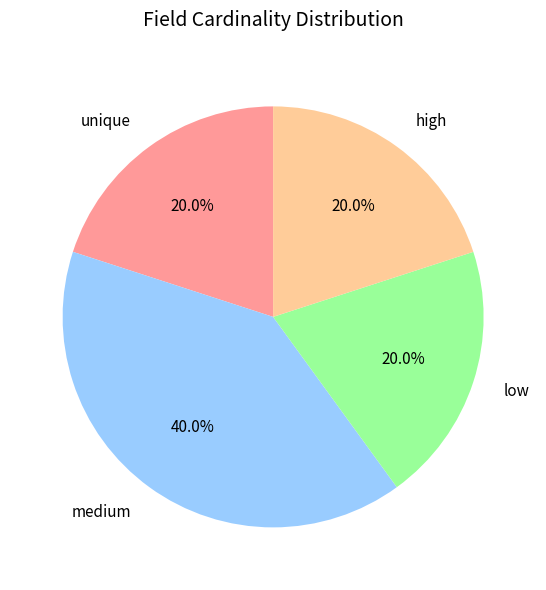

Does low account for over 50% of the chart?

No